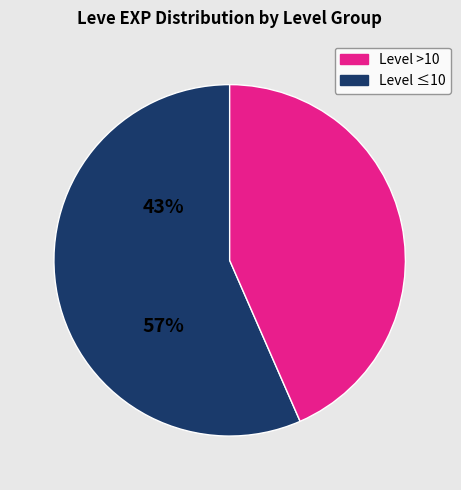

Is there any slice that represents more than half of the pie?

Yes